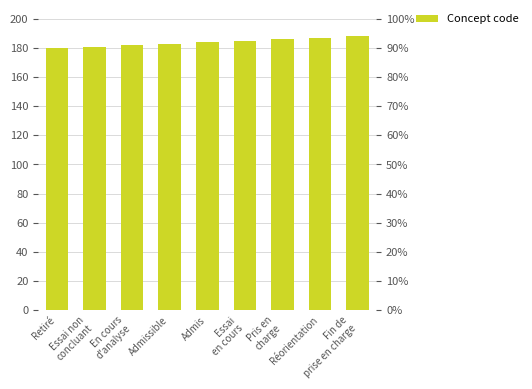

Which category has the highest value across all series?

Fin de
prise en charge